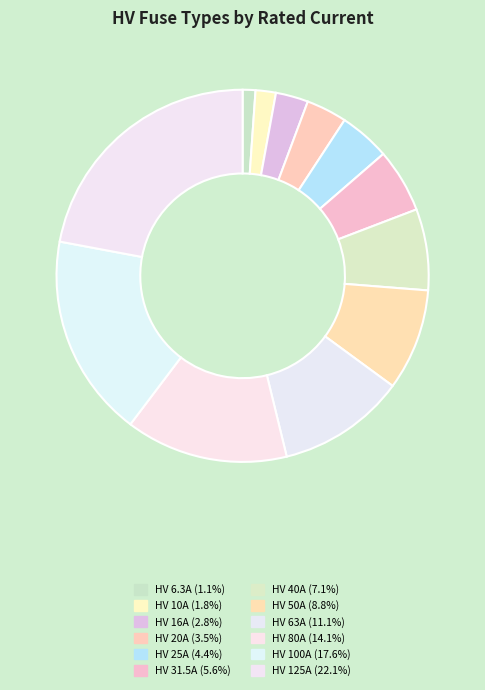

Count the number of slices in the pie.

12